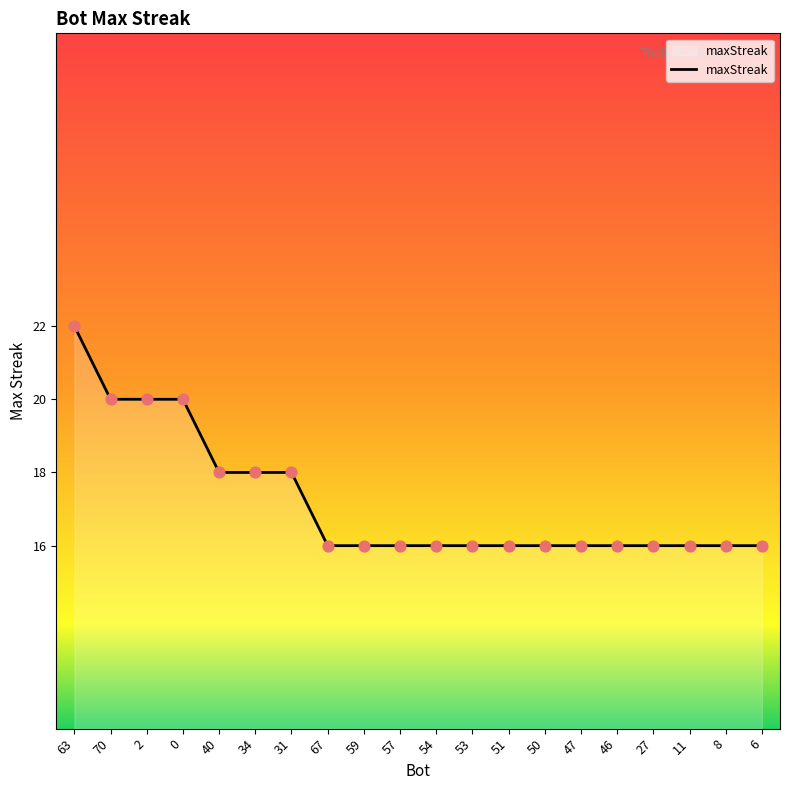

What is the change in value from 70 to 11?

-4